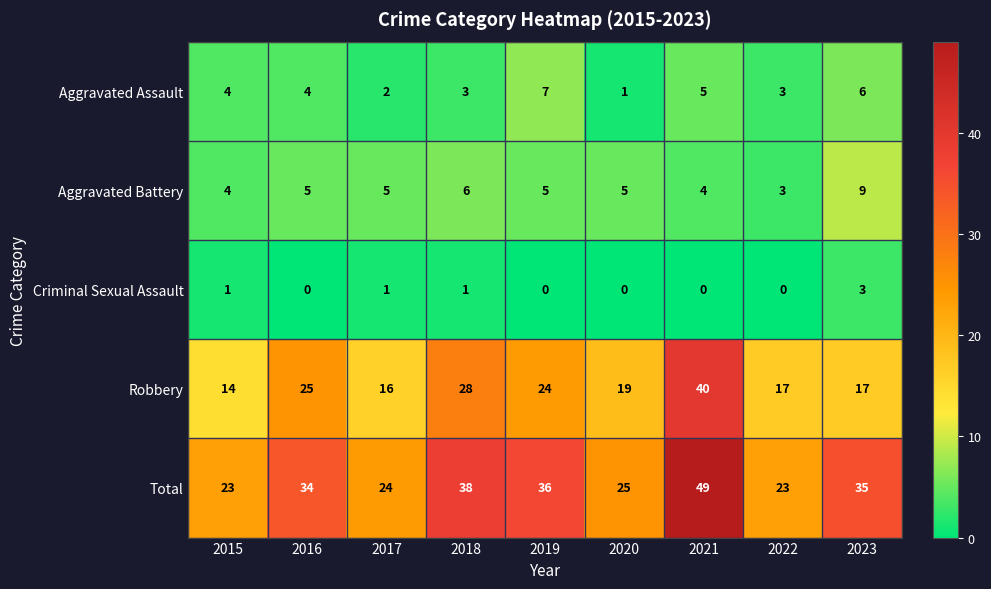

What is the difference between the Total values at 2017 and 2018?

14